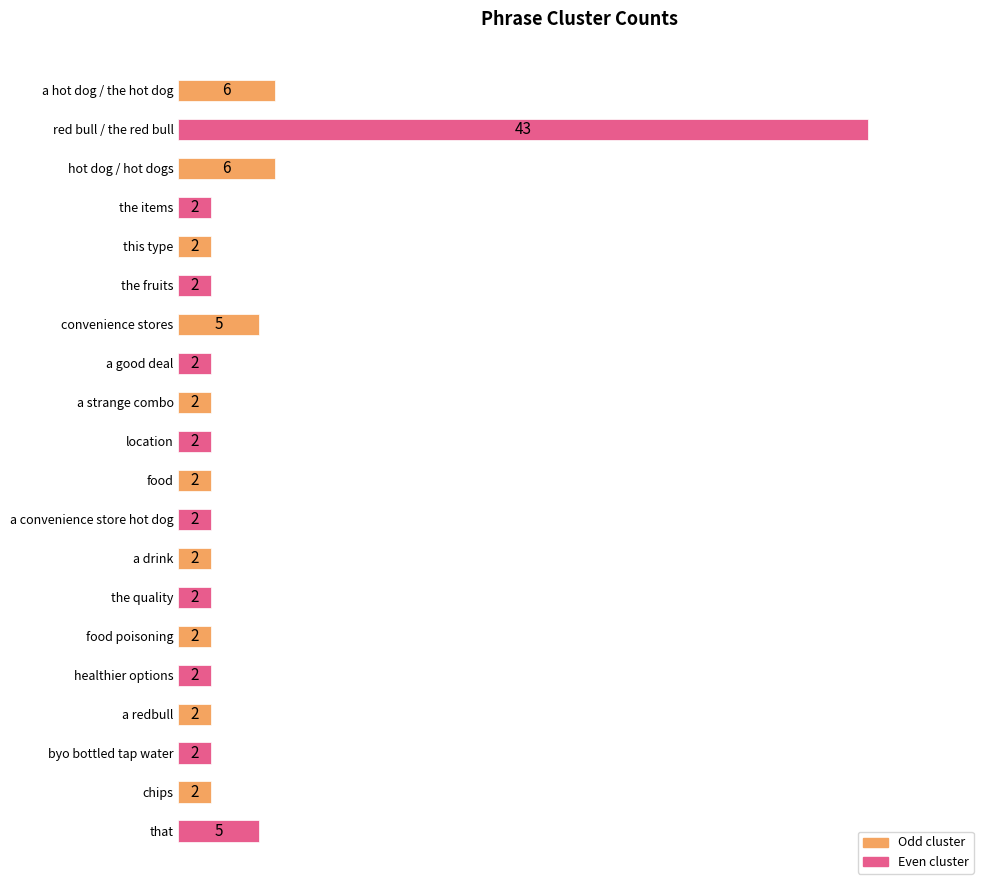

What is the label of the 19th bar from the bottom?

red bull / the red bull